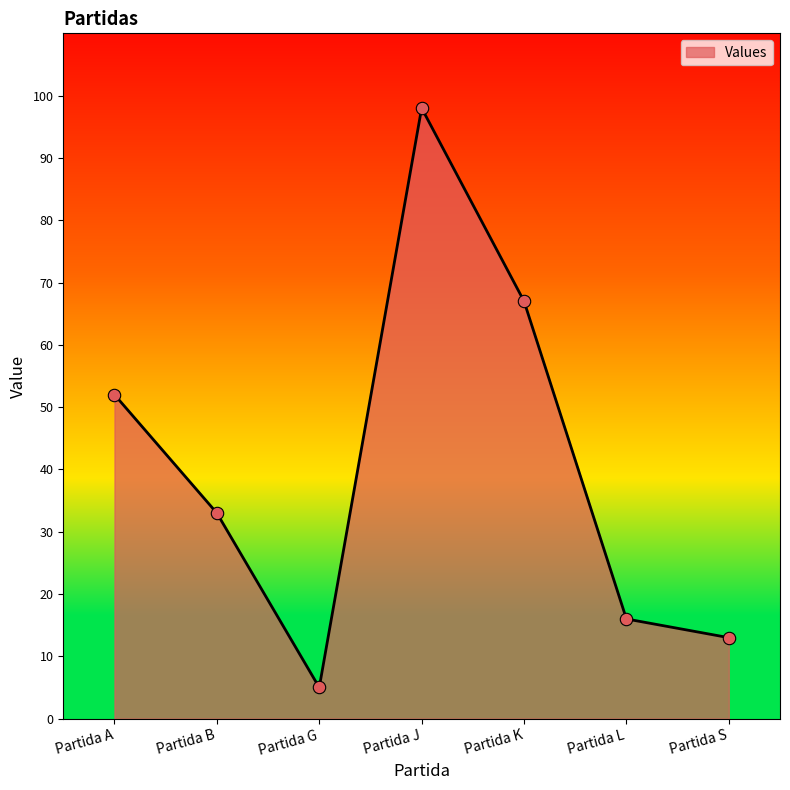

What is the change in value from Partida L to Partida S?

-3